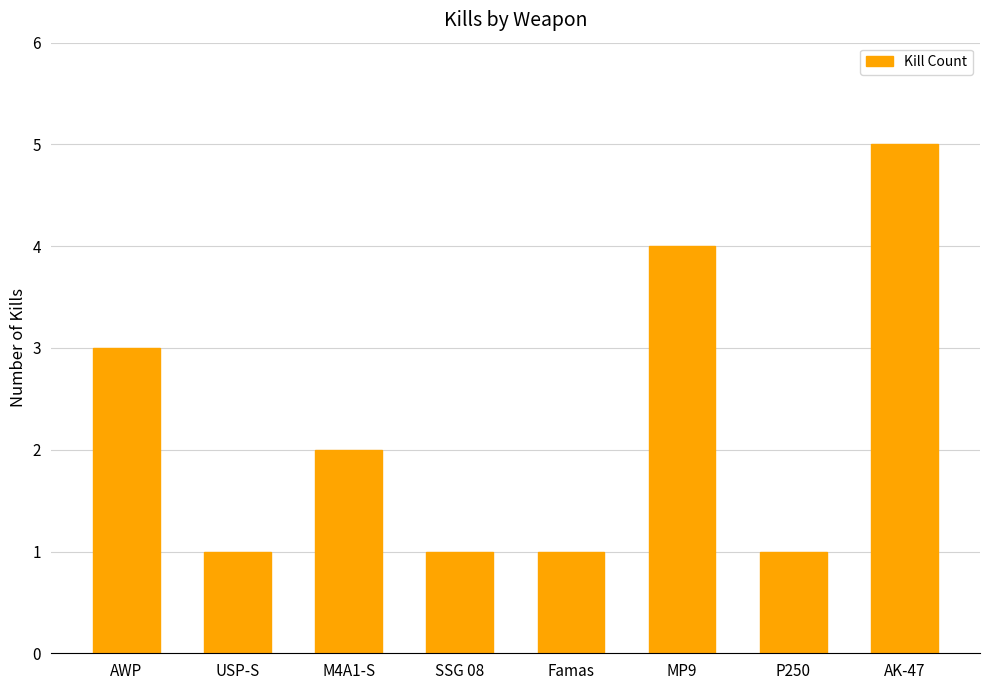

How many bars are there in total?

8